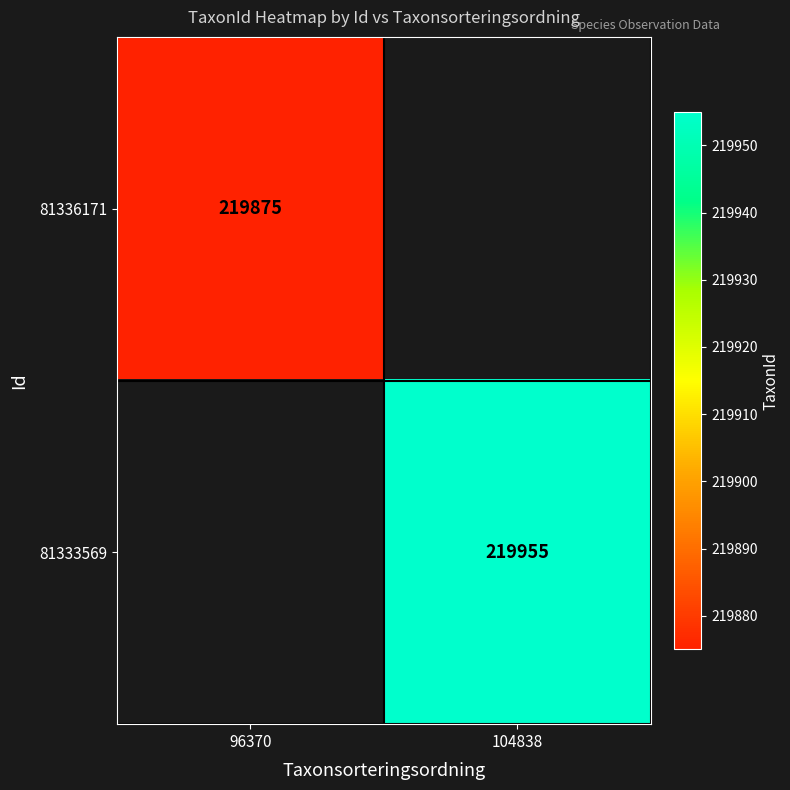

Is the value of 81333569 at 104838 greater than the value of 81336171 at 96370?

Yes